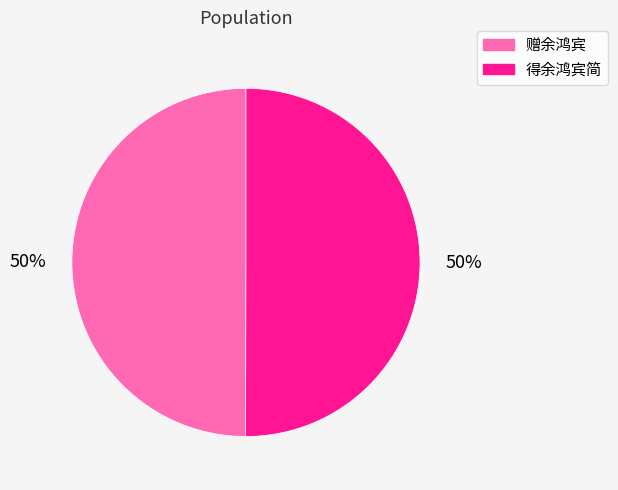

What is the ratio of the value at 赠余鸿宾 to the value at 得余鸿宾简?

1.0